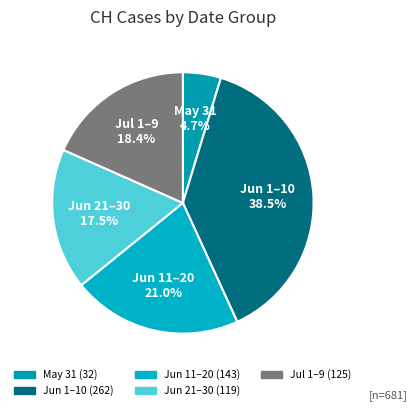

How many segments does this pie chart have?

5